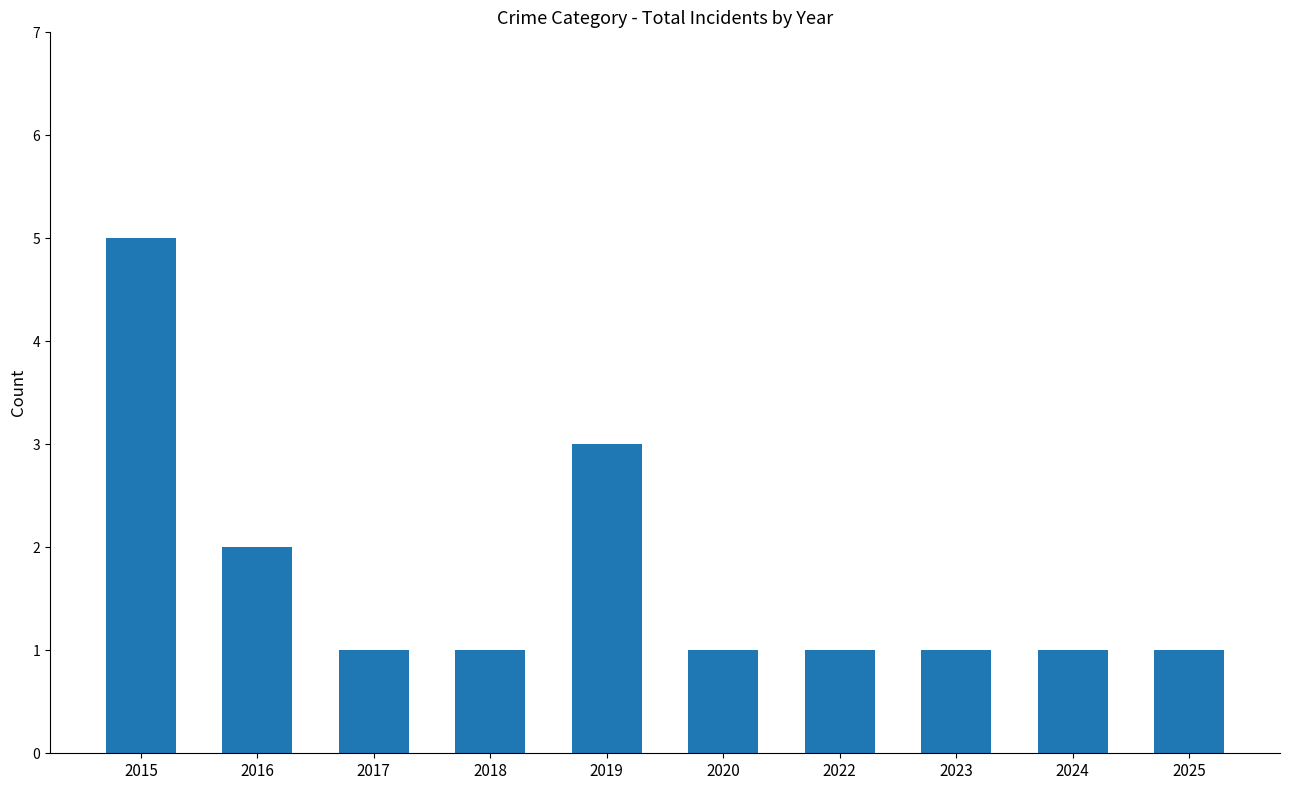

The value at 2025 is 0. True or false?

False